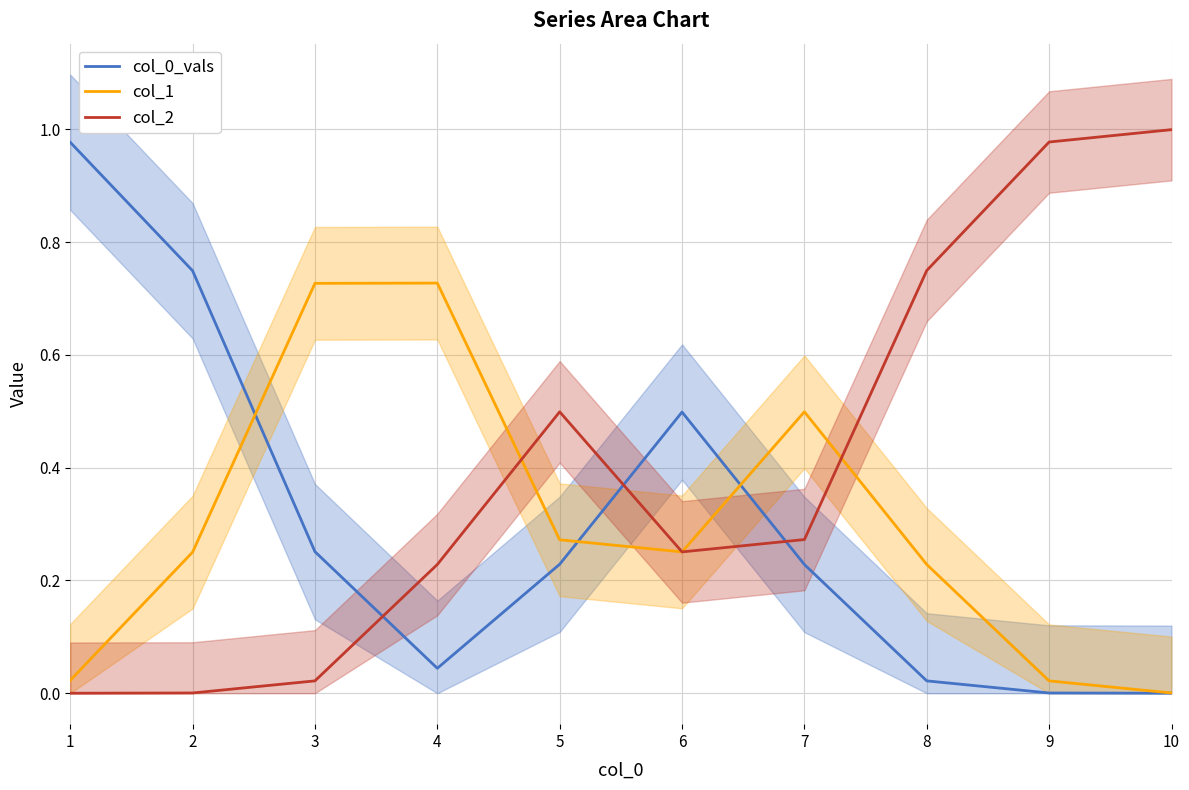

Between 4 and 7, which series saw the biggest shift?

col_1